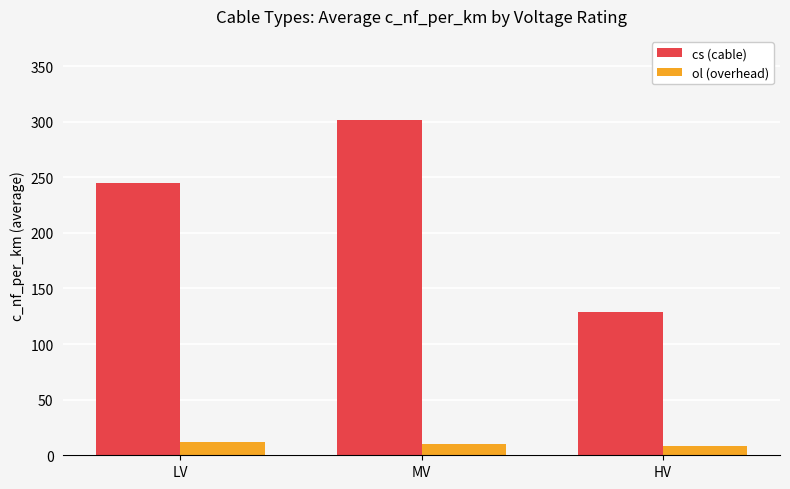

How many bars are there in each group?

2